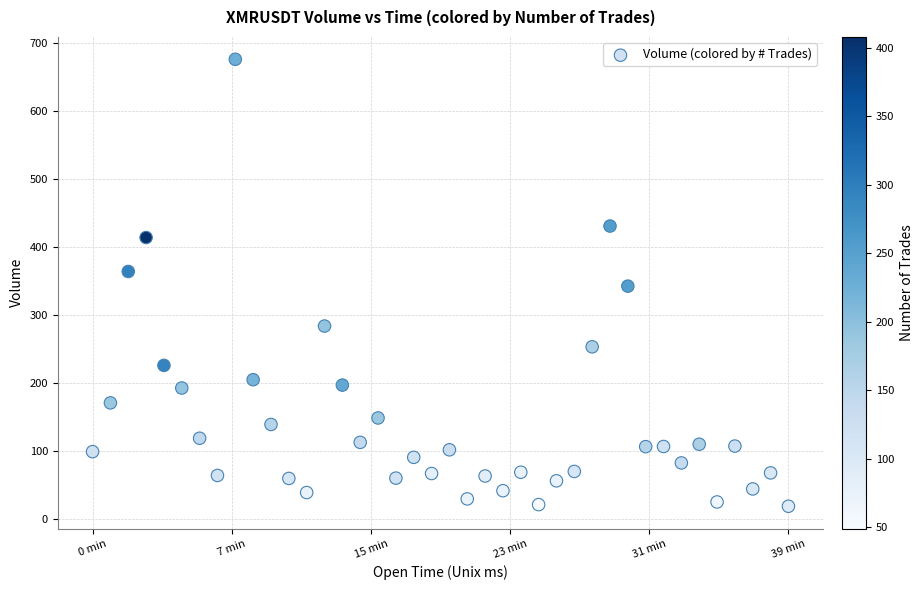

What is the range of Y values (max minus min)?

656.6